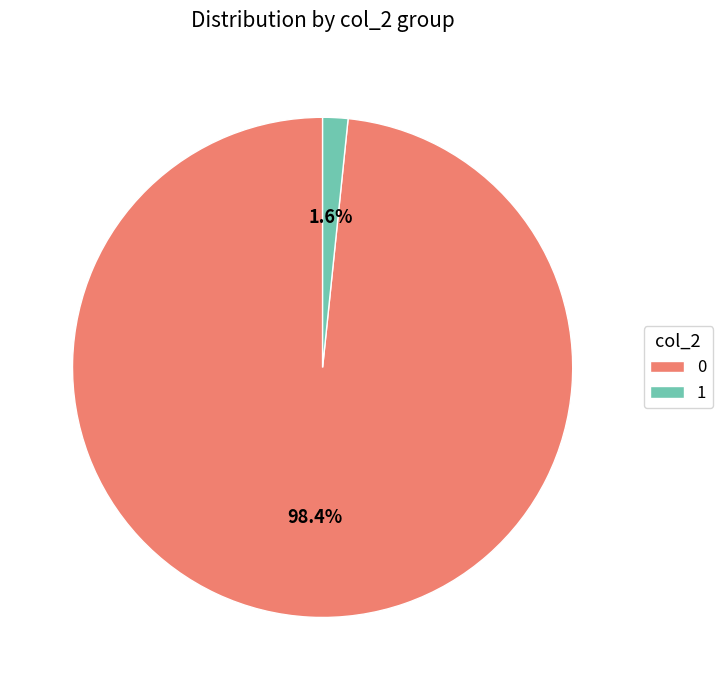

To the nearest percent, what is the combined percentage of 0 and 1?

100%